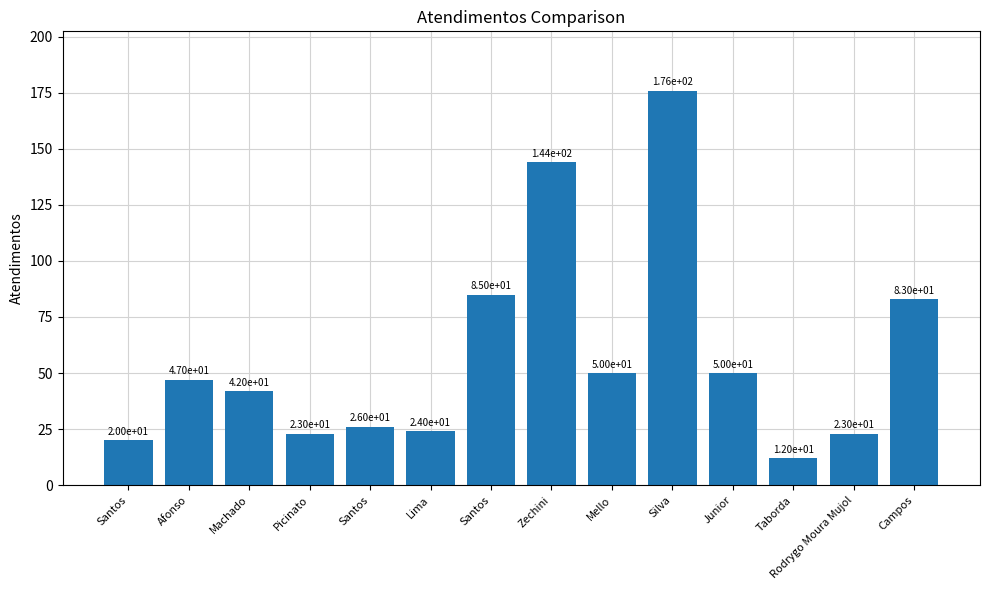

What is the difference between the maximum and minimum values?

164